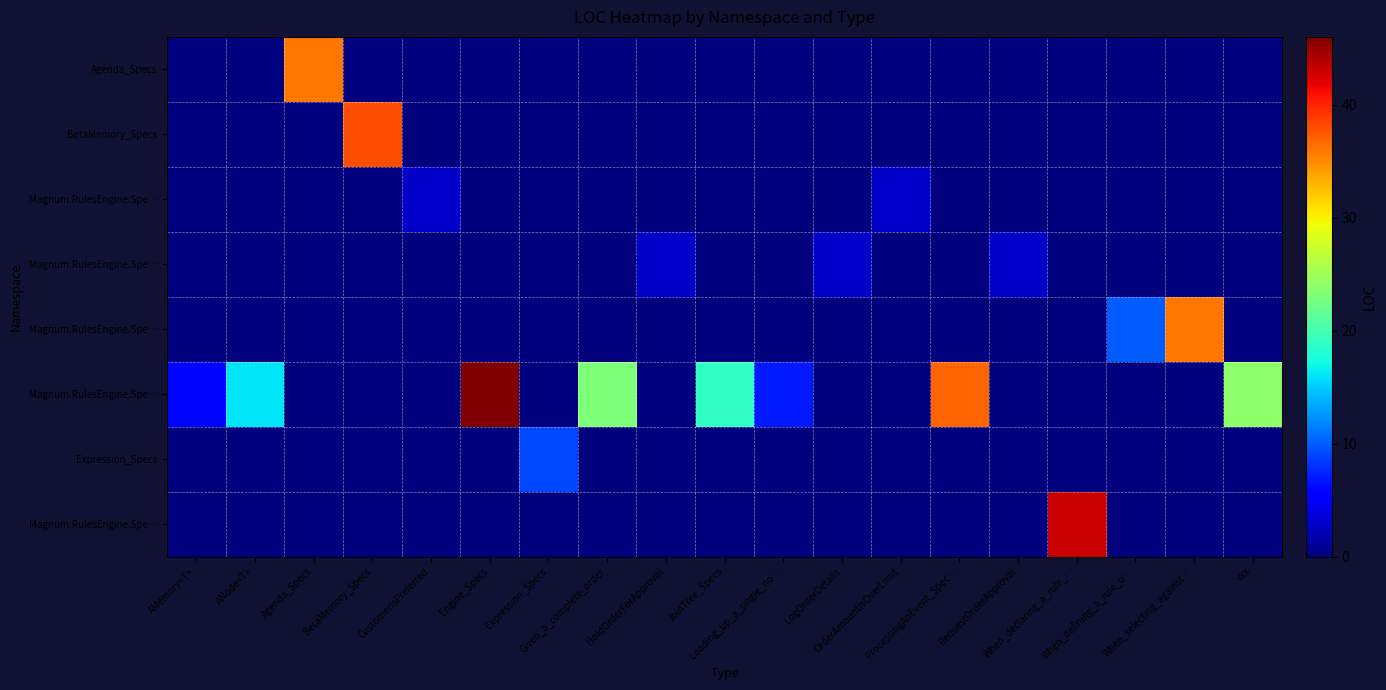

What is the difference between the maximum and minimum values in the row_0 series?

36